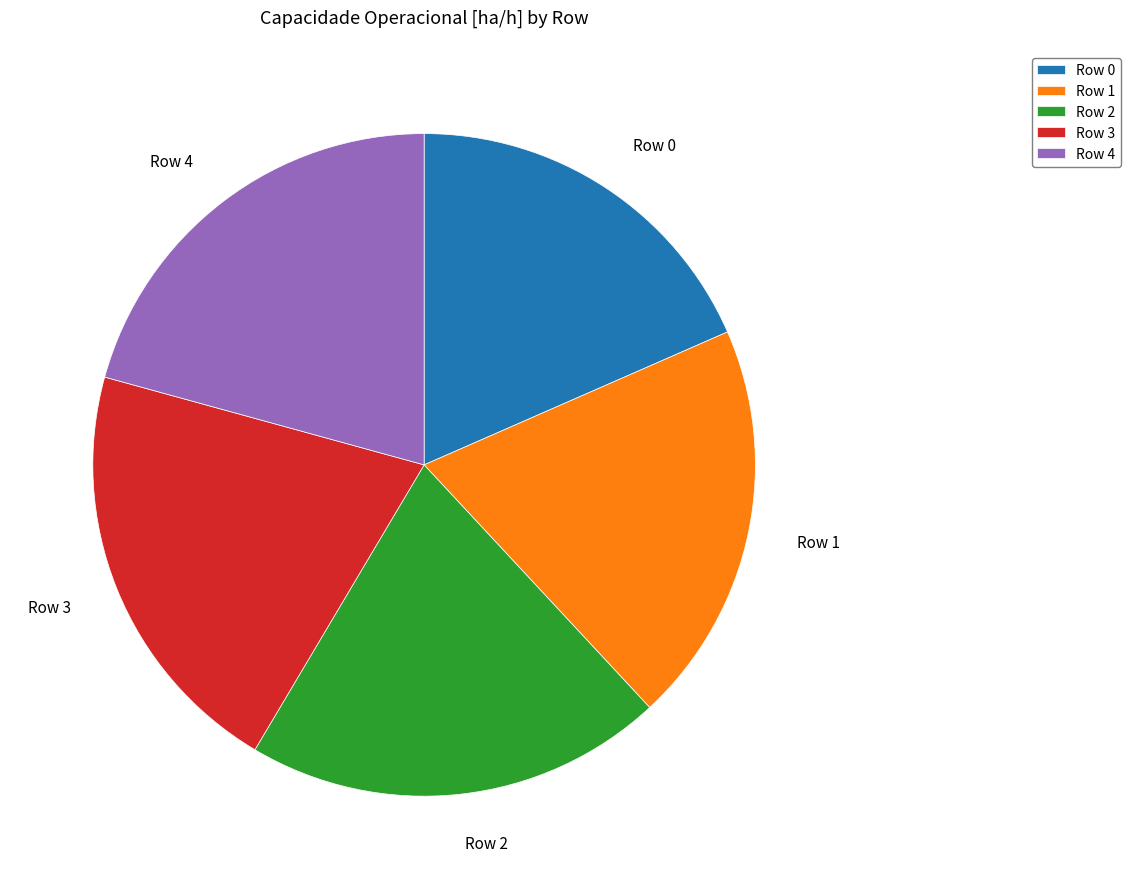

Combined, do Row 1 and Row 2 account for over 50%?

No